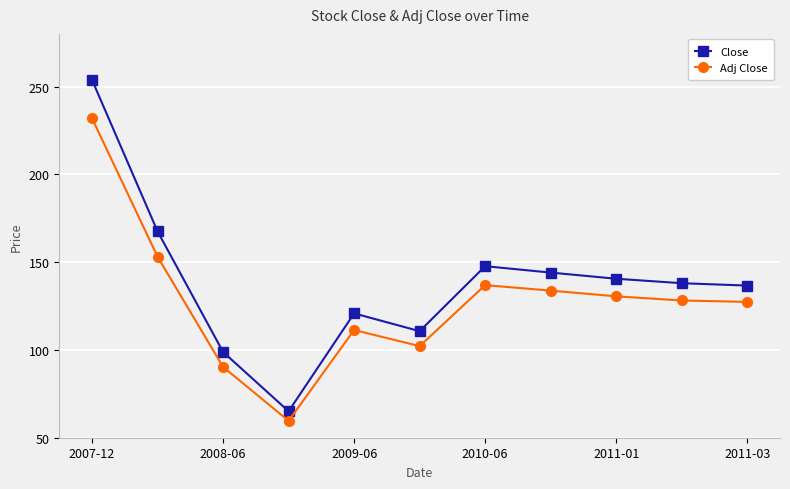

Which series has the widest spread of values?

Close